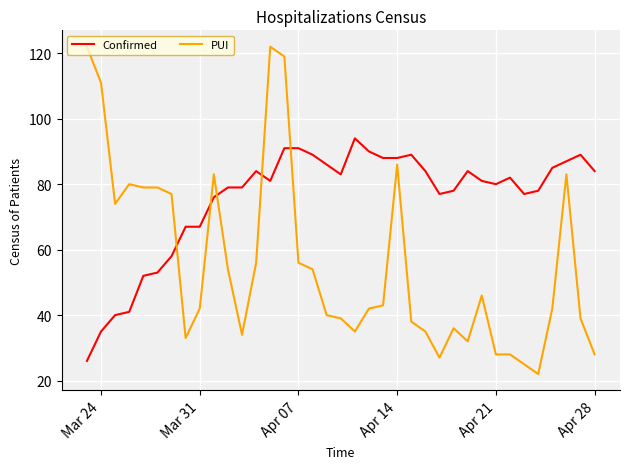

After their last crossing, which series has the higher values: Confirmed or PUI?

Confirmed